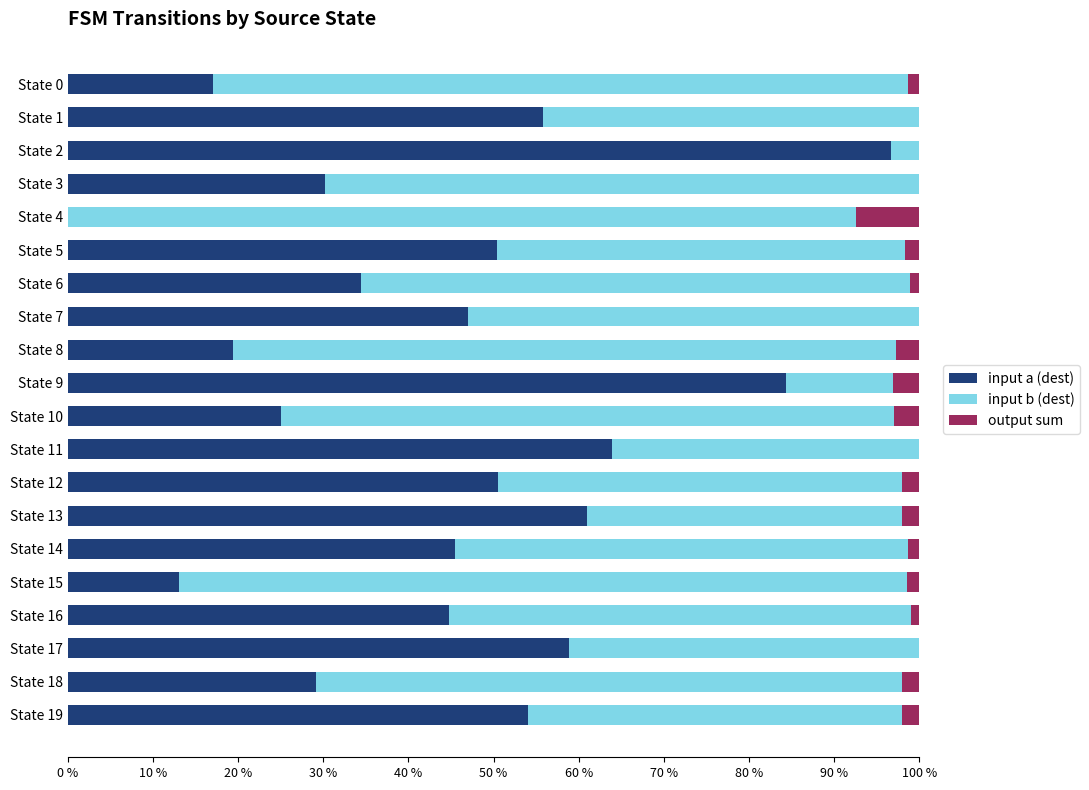

What is the total value across all series at State 19?

100.0